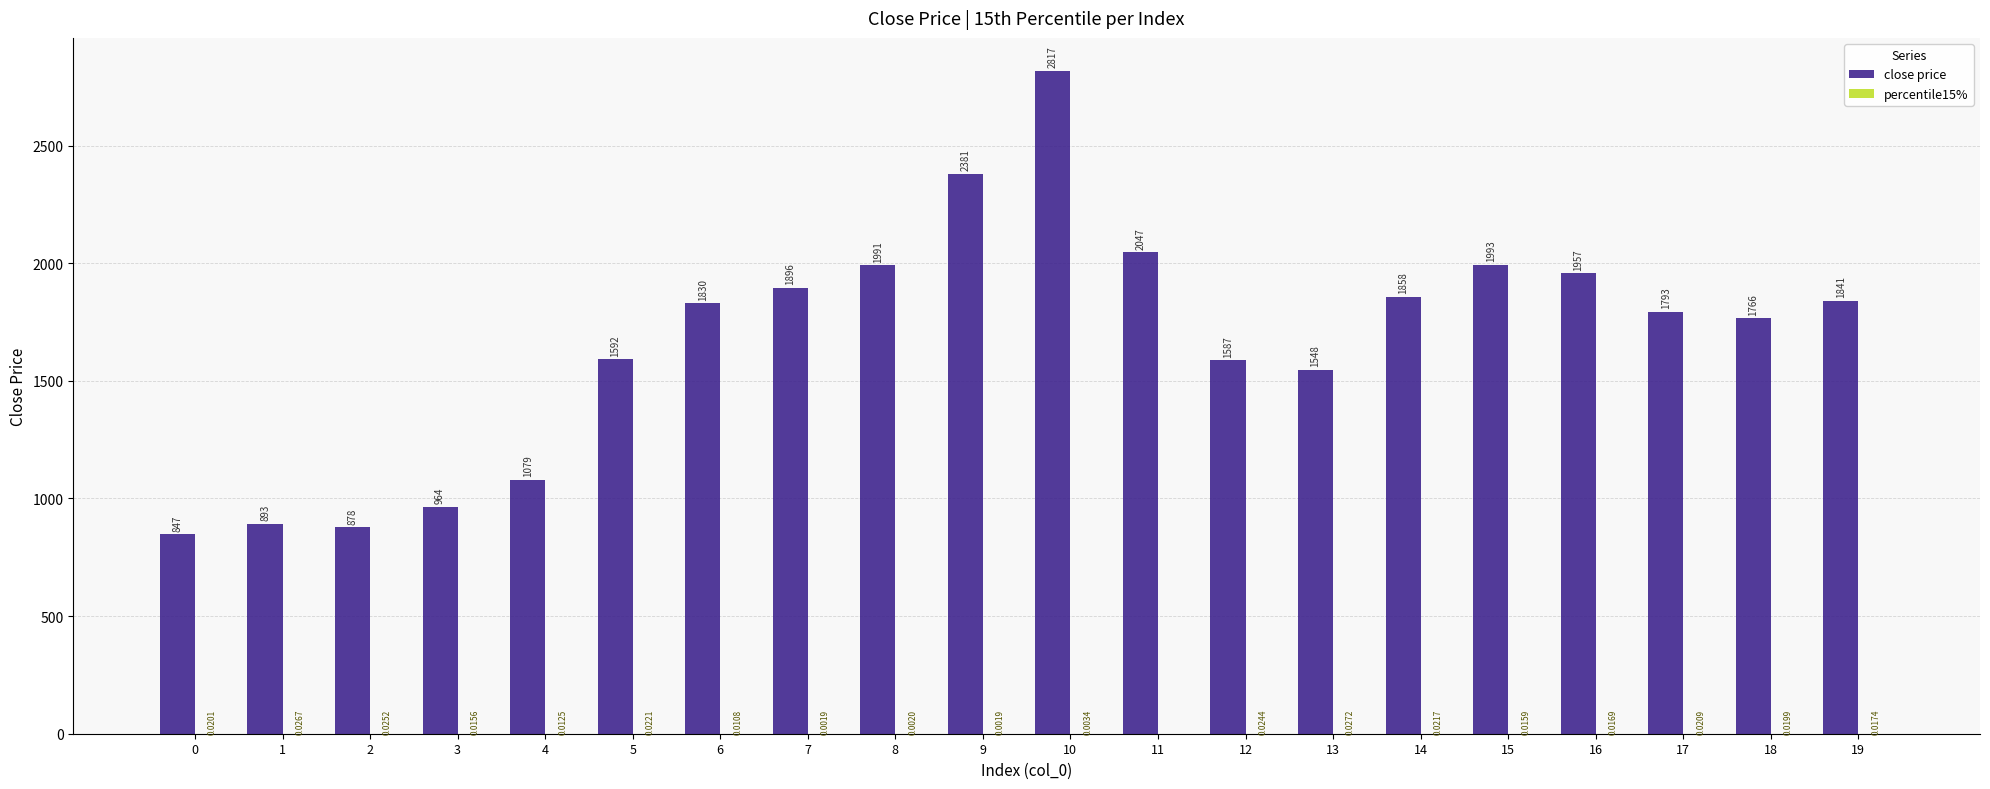

At which category is the sum across all series the highest?

10